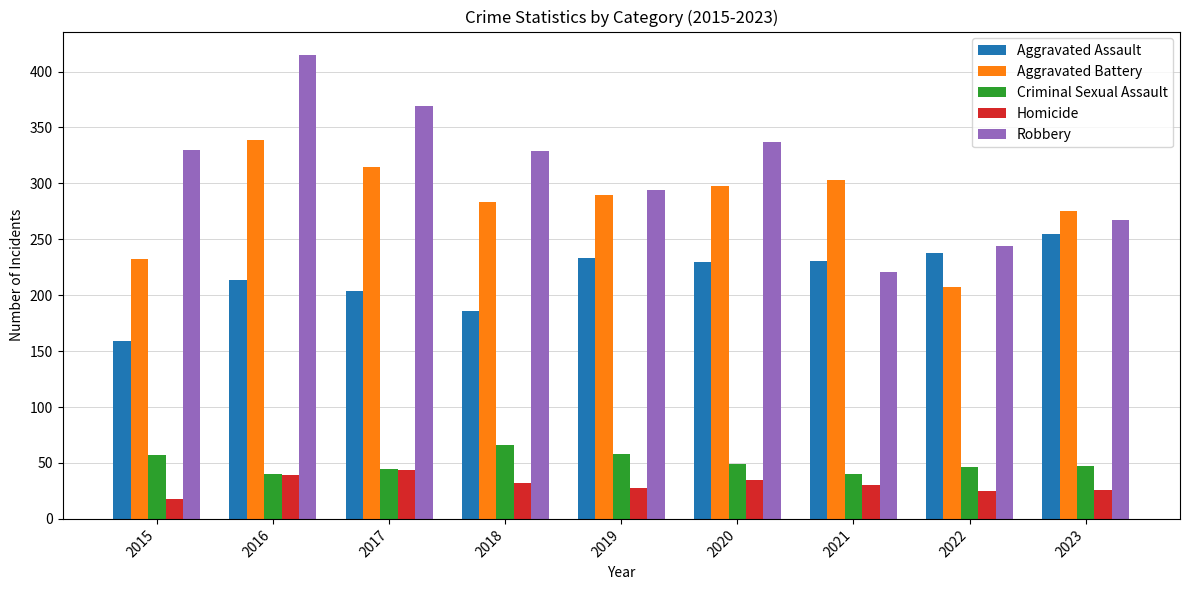

Count the number of categories in the chart.

9